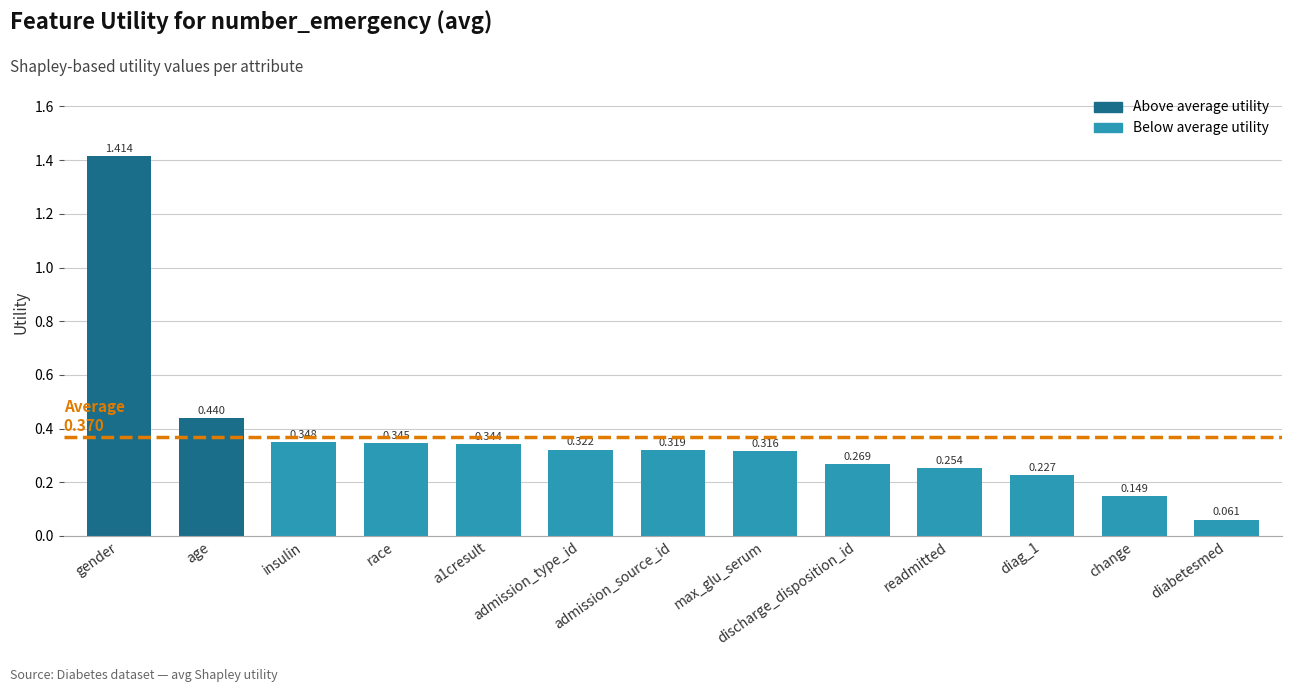

Which label corresponds to the smallest value in the chart?

diabetesmed